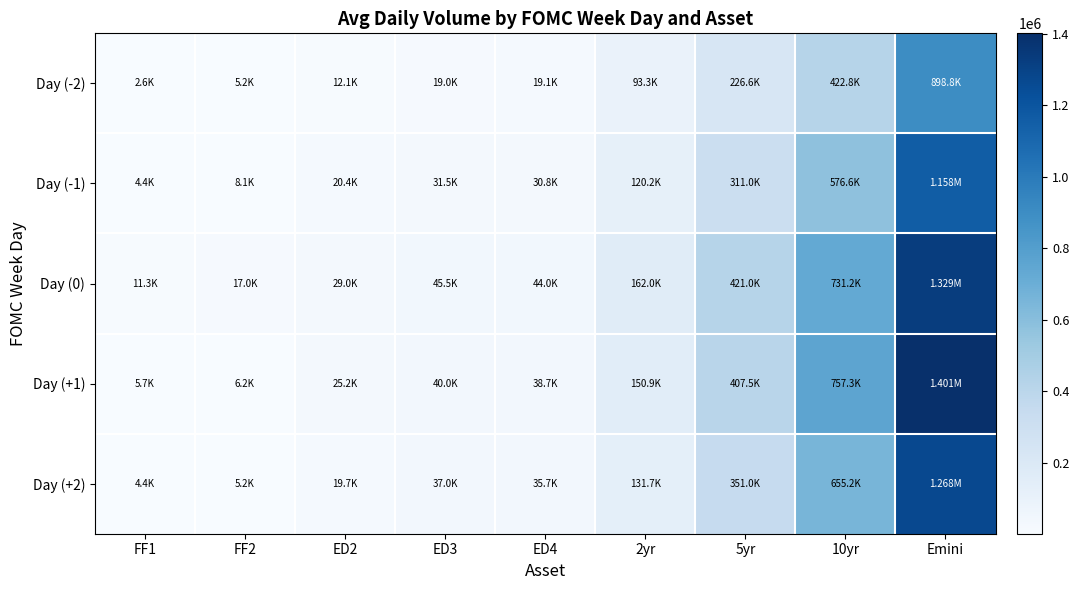

Reading left to right, what are all the values shown in this chart?

Day (-2): FF1=2649.0	FF2=5201.0	ED2=12122.2	ED3=18985.7	ED4=19108.5	2yr=93320.6	5yr=226561.7	10yr=422786.7	Emini=898789.6
Day (-1): FF1=4438.1	FF2=8072.3	ED2=20350.6	ED3=31545.6	ED4=30846.0	2yr=120213.6	5yr=310954.3	10yr=576561.5	Emini=1157603.2
Day (0): FF1=11266.9	FF2=17010.7	ED2=28953.5	ED3=45517.1	ED4=43998.4	2yr=161990.7	5yr=420950.3	10yr=731219.1	Emini=1329454.1
Day (+1): FF1=5669.9	FF2=6214.1	ED2=25197.0	ED3=40002.9	ED4=38734.6	2yr=150884.9	5yr=407505.8	10yr=757269.8	Emini=1400512.3
Day (+2): FF1=4443.3	FF2=5217.5	ED2=19651.3	ED3=36965.6	ED4=35673.0	2yr=131695.3	5yr=351001.2	10yr=655169.8	Emini=1267942.2